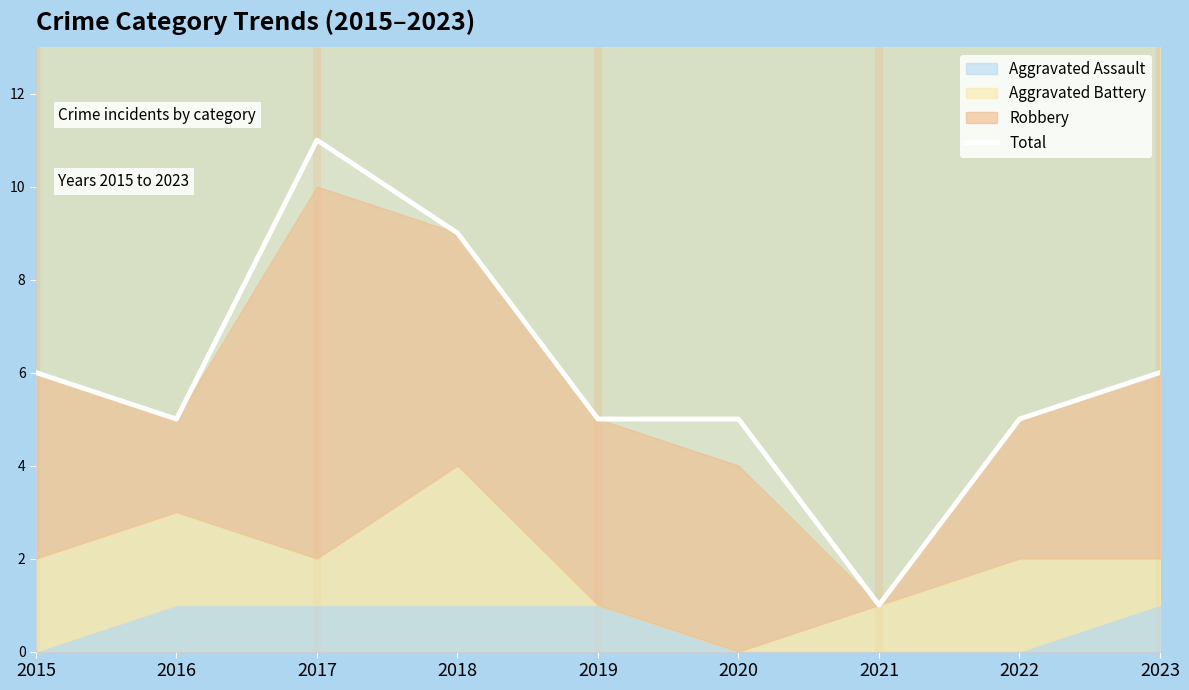

Reading right to left, transcribe all the data shown in this chart.

6	5	1	5	5	9	11	5	6